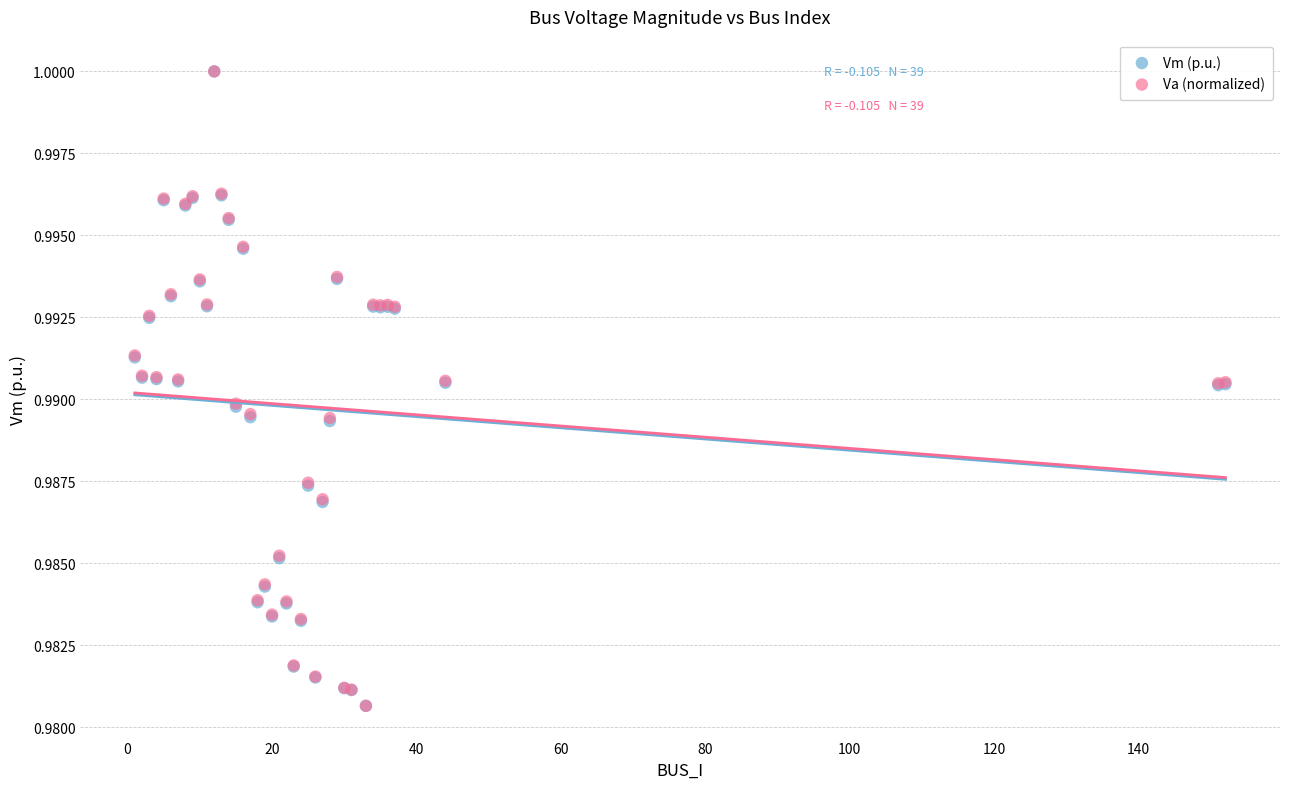

What are all the series names shown in the legend?

Vm (p.u.), Va (normalized)